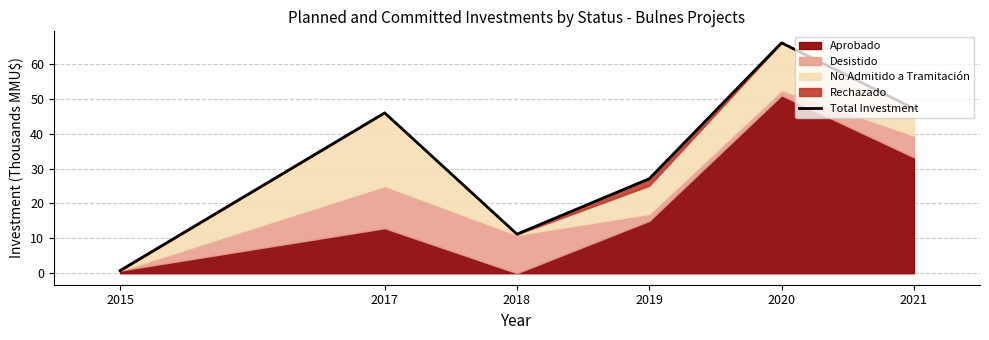

Reading left to right, list all the values displayed in this chart.

0.8	46.0	11.2	27.1	66.0	47.2